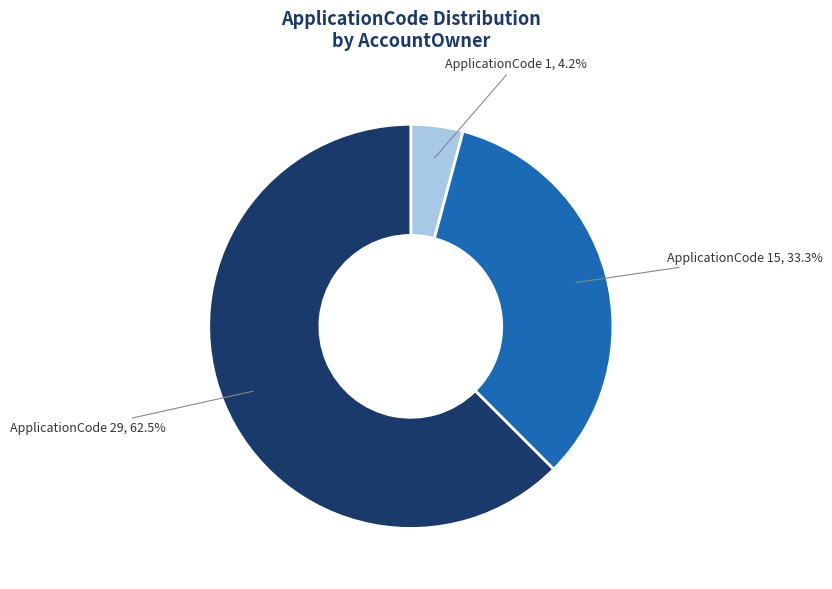

Which slice is the smallest?

ApplicationCode 1